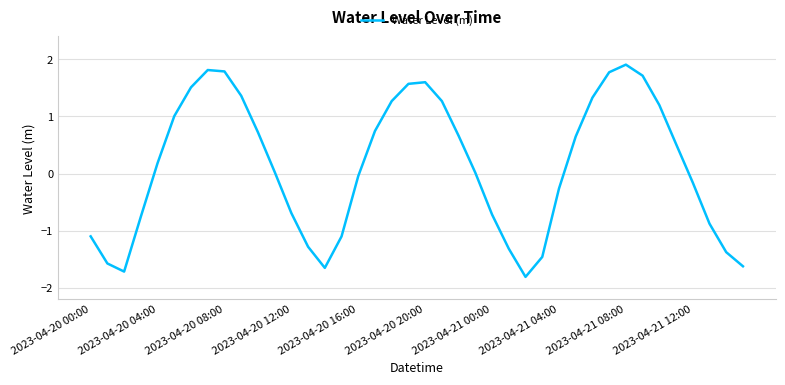

What is the difference between the maximum and minimum values?

3.7